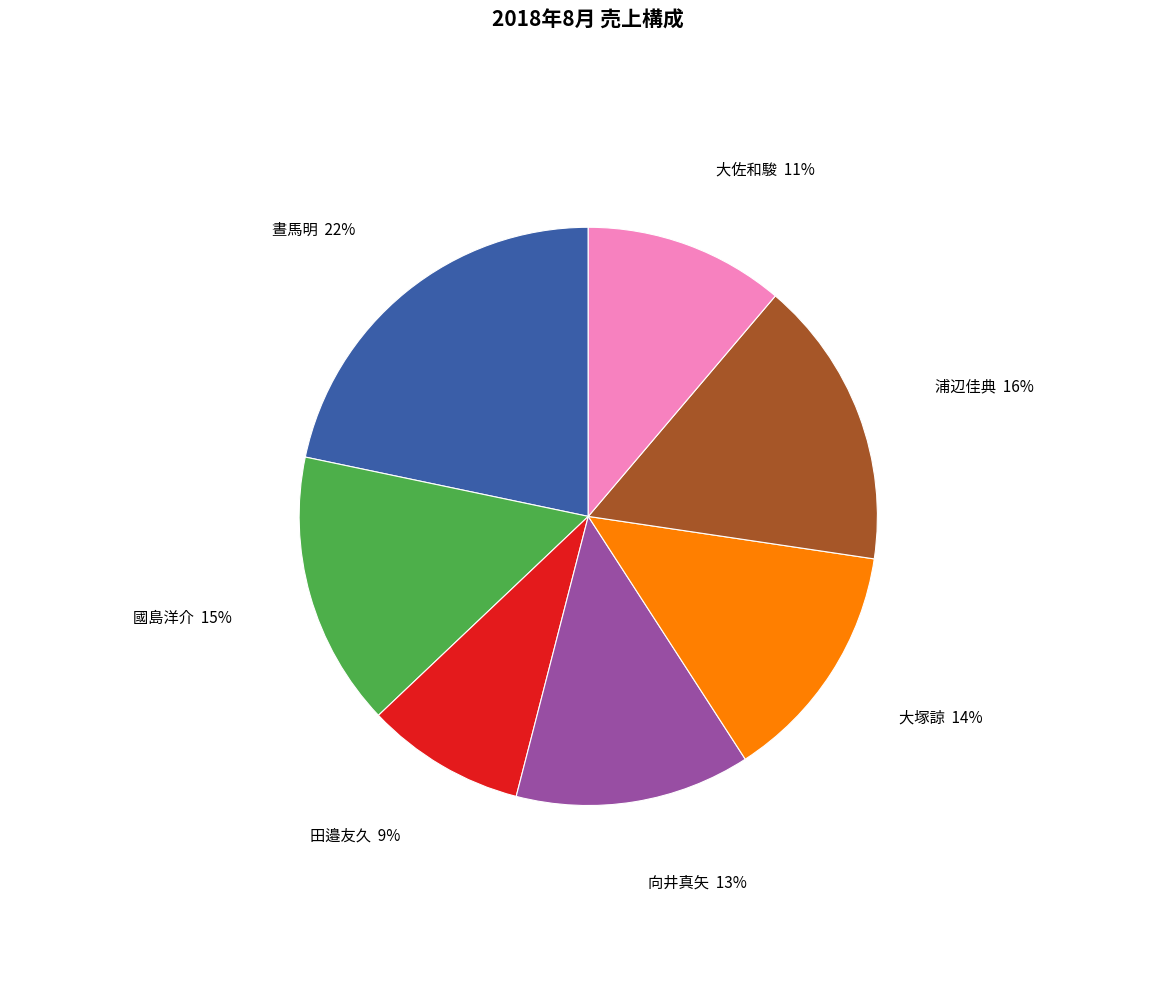

How many slices are in this pie chart?

7